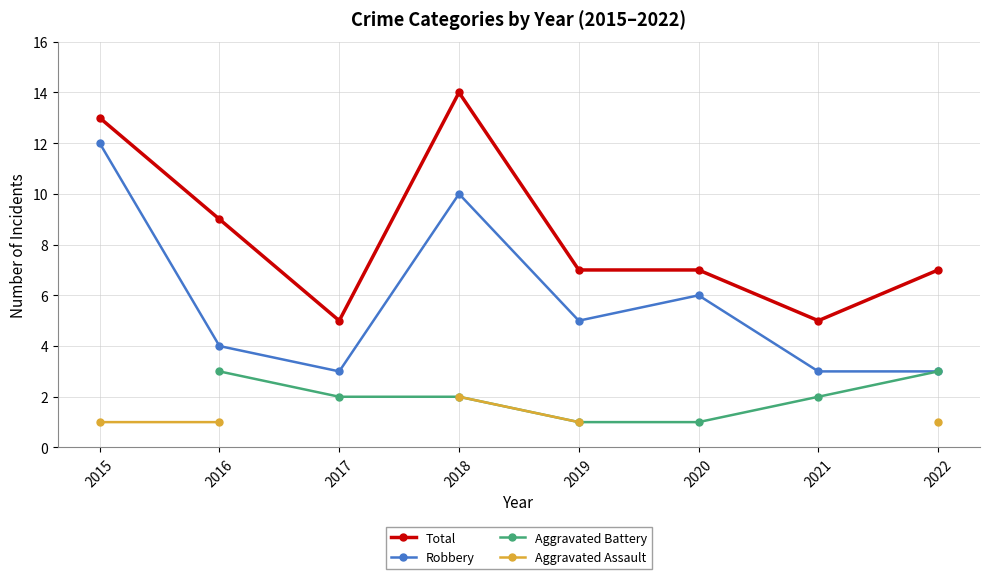

What is the difference between the Robbery values at 2019 and 2018?

5